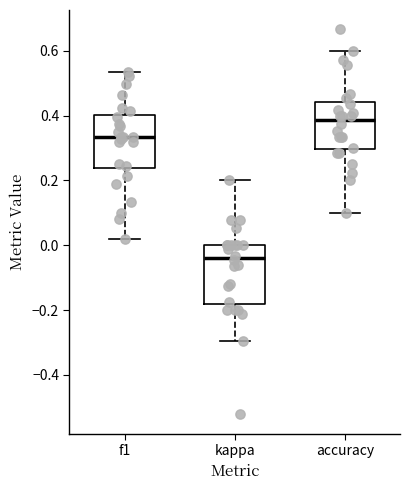

Reading left to right, read every box against the y-axis: the position of its median line, the range the box covers, and the ends of its whiskers. The values are not printed on the chart, so give them approximately, as read against the axis.

f1: median 0.34, box 0.24 to 0.40, whiskers 0.02 to 0.54
kappa: median -0.04, box -0.18 to 0.00, whiskers -0.30 to 0.20
accuracy: median 0.38, box 0.30 to 0.44, whiskers 0.10 to 0.60